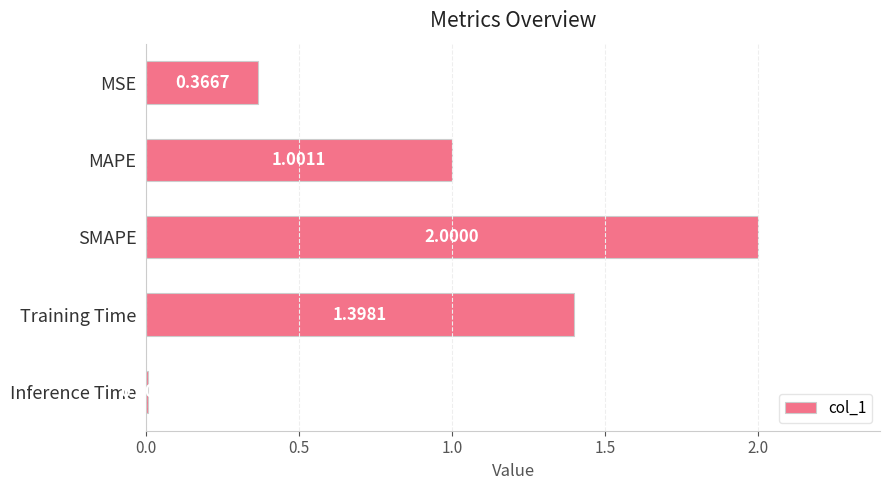

Where is the data nearest to the value 1?

MAPE